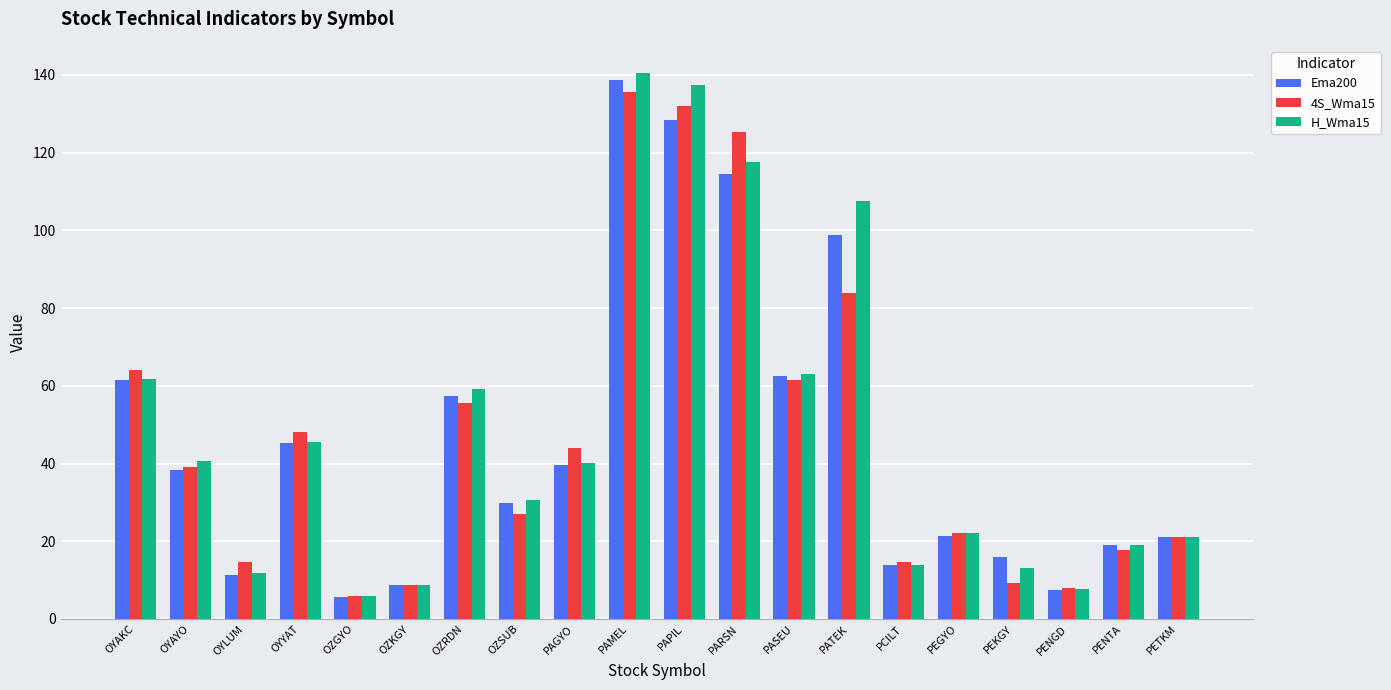

What is the difference between the Ema200 values at PCILT and PAMEL?

124.8